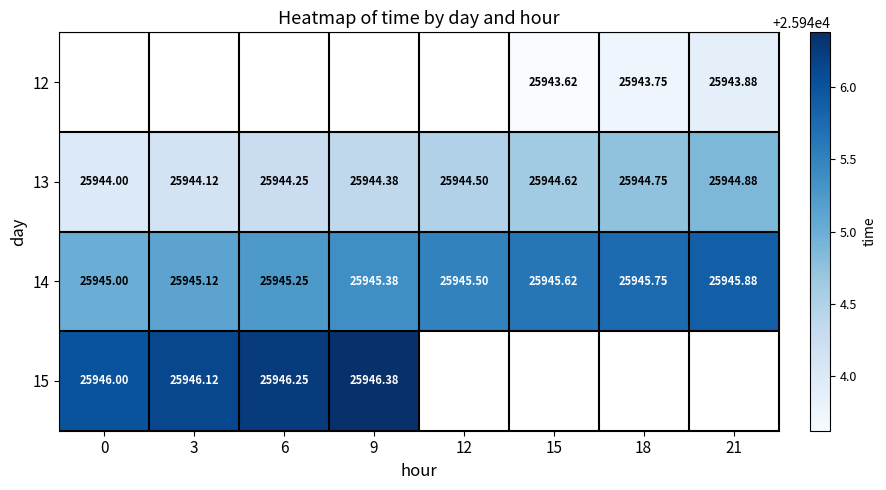

What value does the 13 series have at 0?

25944.0